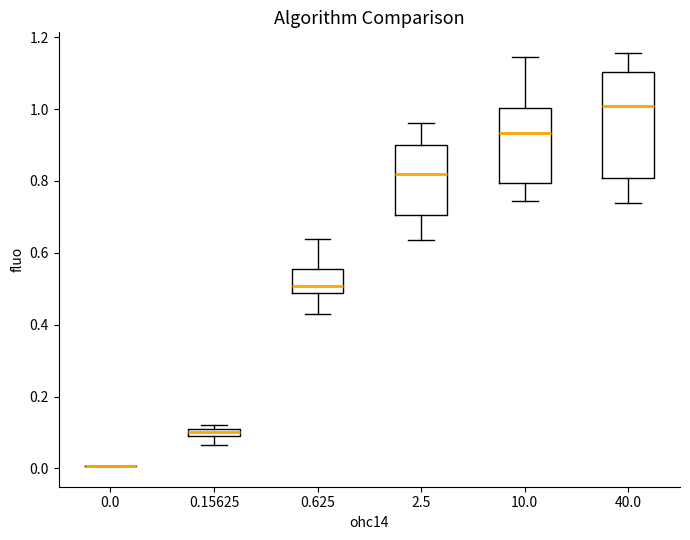

Where does the upper whisker of the box at x = 2.5 end on the y-axis? The values are not printed on the chart, so give them approximately, as read against the axis.

0.96